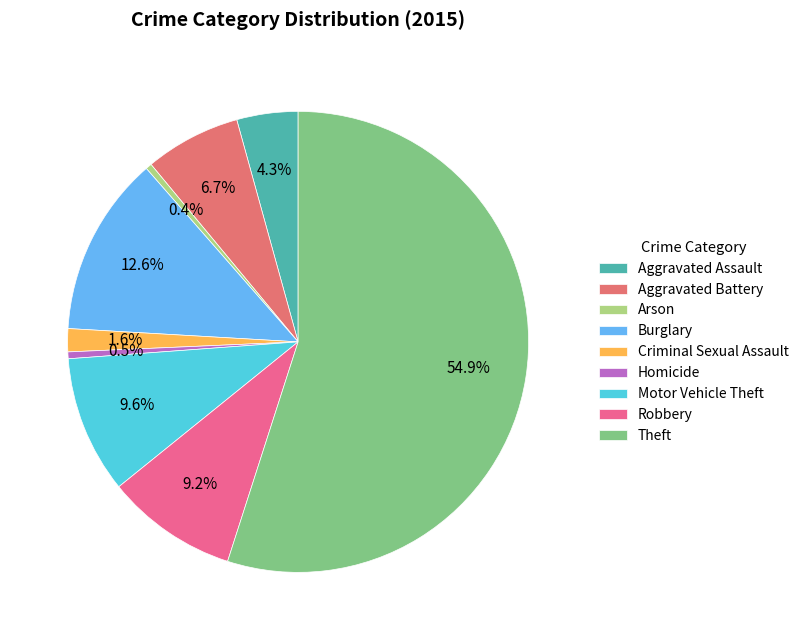

The Aggravated Battery slice represents 7% of the pie. True or false?

True